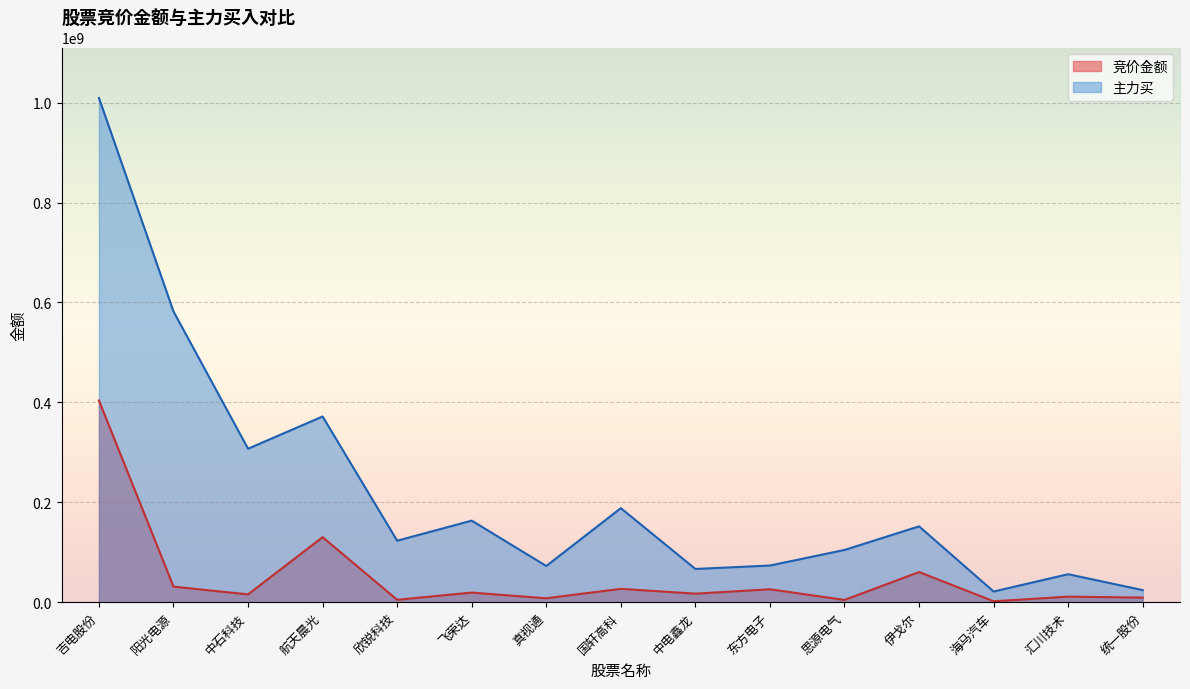

What is the difference between the maximum and minimum values in the 竞价金额 series?

401995284.8